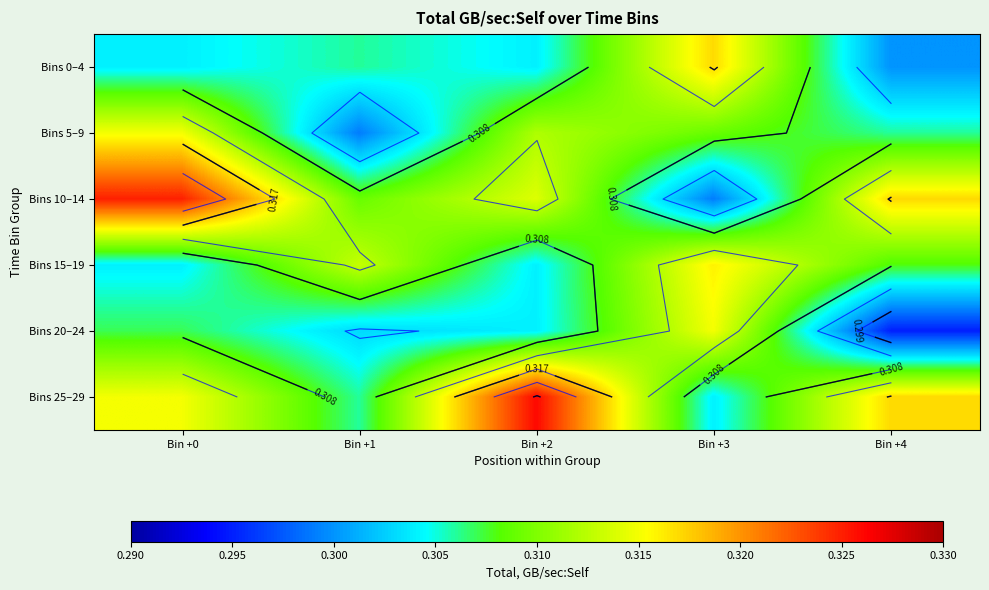

Rank the series at Bin +4 from lowest to highest value.

Bins 20–24, Bins 0–4, Bins 5–9, Bins 15–19, Bins 10–14, Bins 25–29